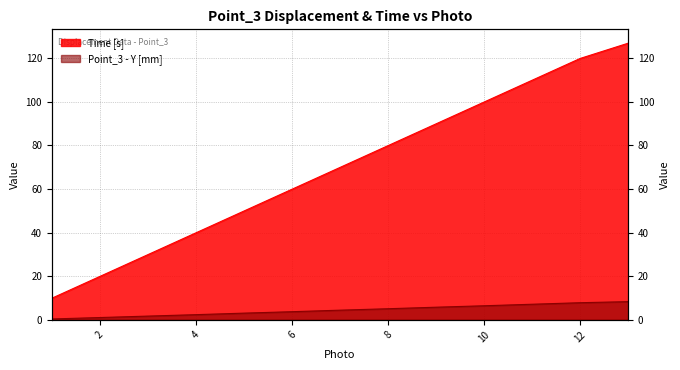

Is the value of Time [s] at 1 greater than the value of Point_3 - Y [mm] at 5?

Yes